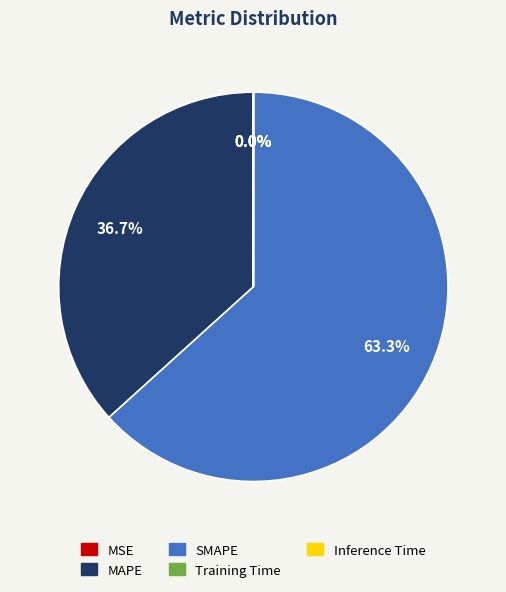

What is the largest slice in the pie chart?

SMAPE